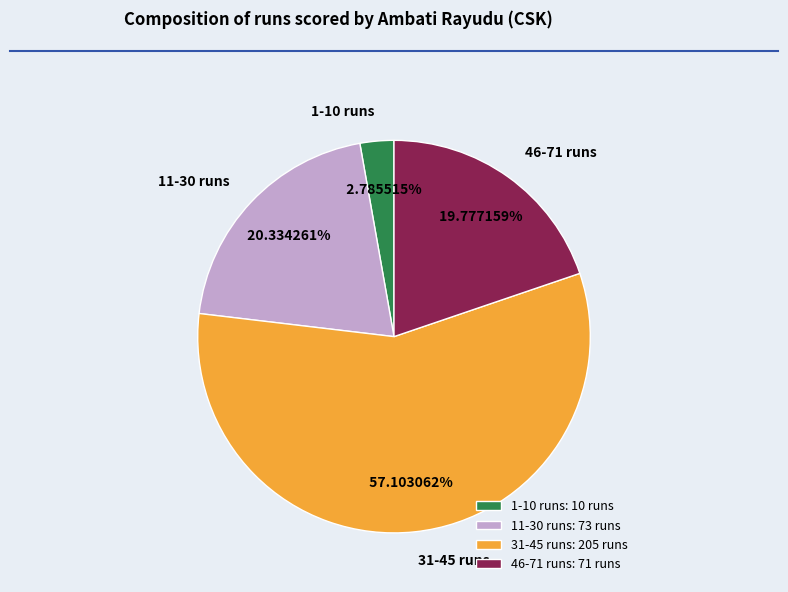

Does any single category account for the majority?

Yes